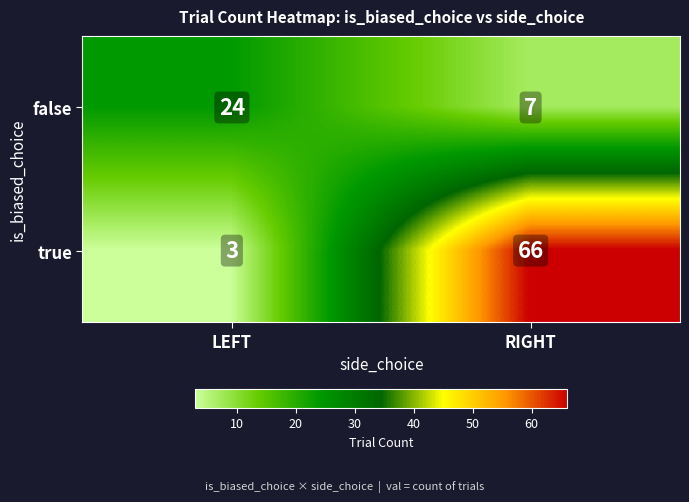

What is the difference between the highest and lowest values at LEFT?

21